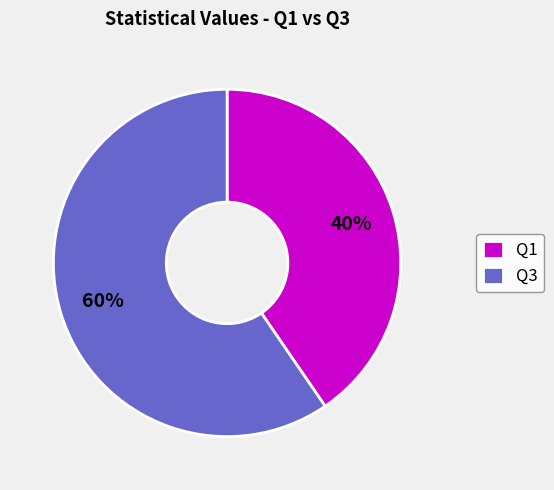

To the nearest percent, what percentage of the pie is Q3?

60%